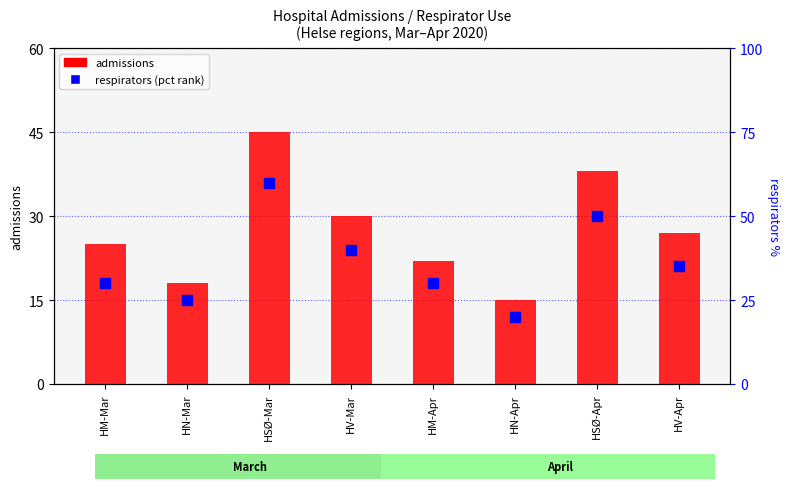

What is the total value across all series at HM-Apr?

52